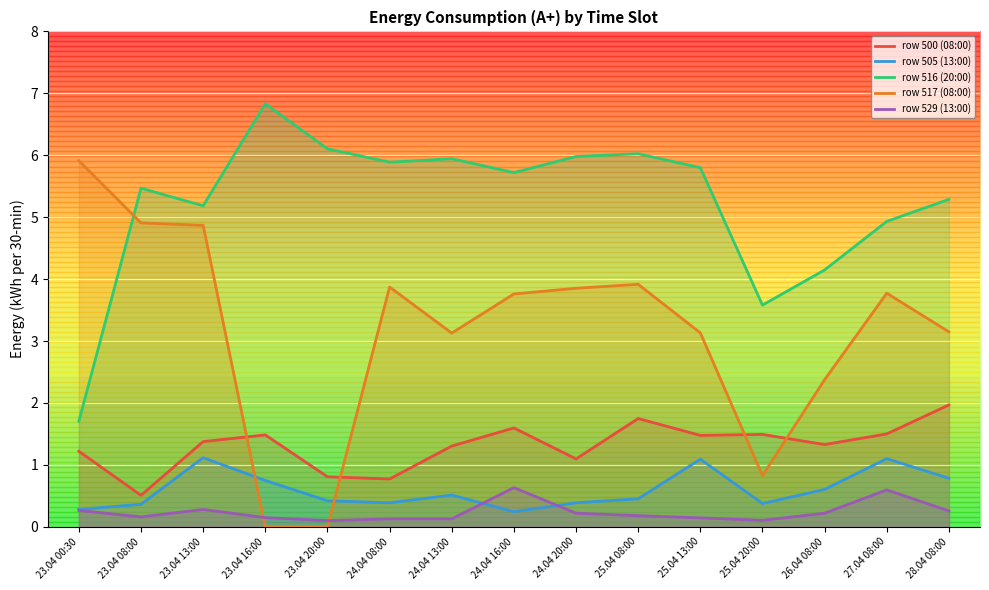

The row 516 (20:00) series shows 6.0 at 25.04 08:00. True or false?

True